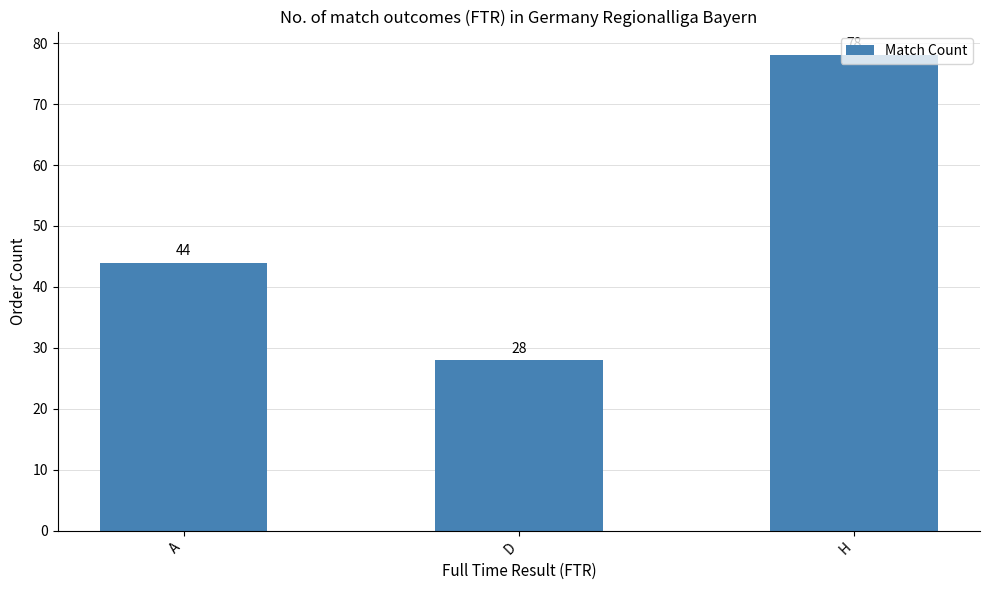

Reading left to right, list all the values displayed in this chart.

44	28	78